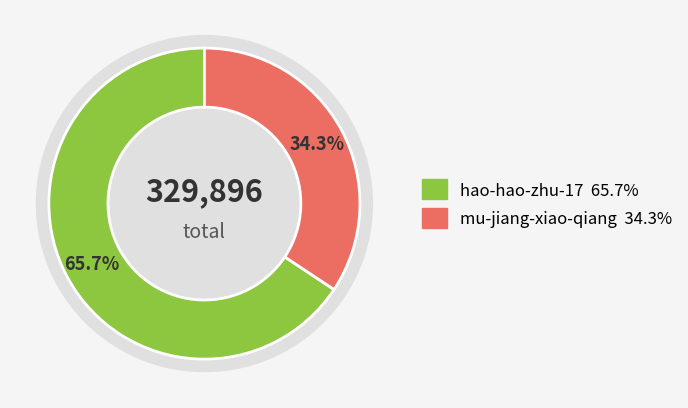

The hao-hao-zhu-17 slice represents 56% of the pie. True or false?

False